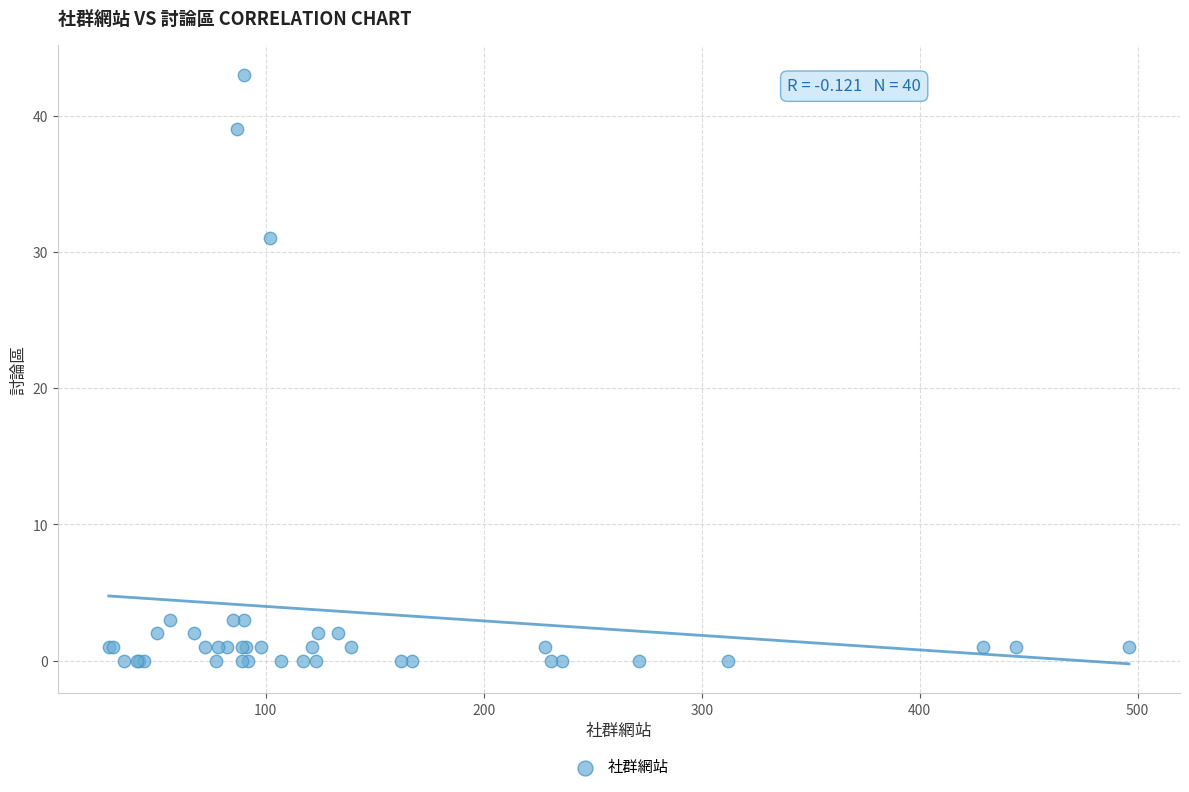

What Y value in the scatter plot is closest to 21?

31